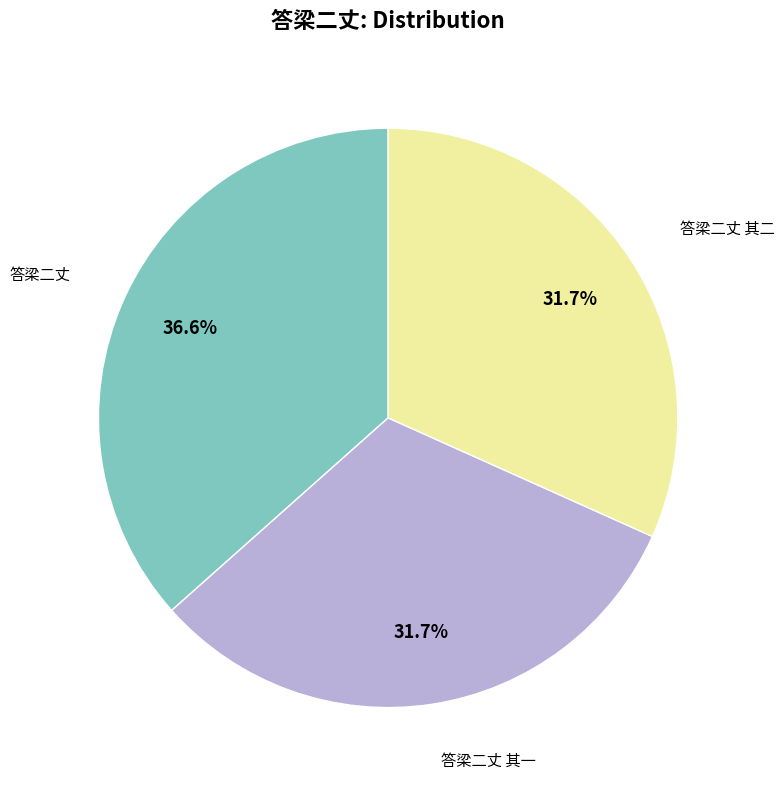

Is there a majority slice in this chart?

No